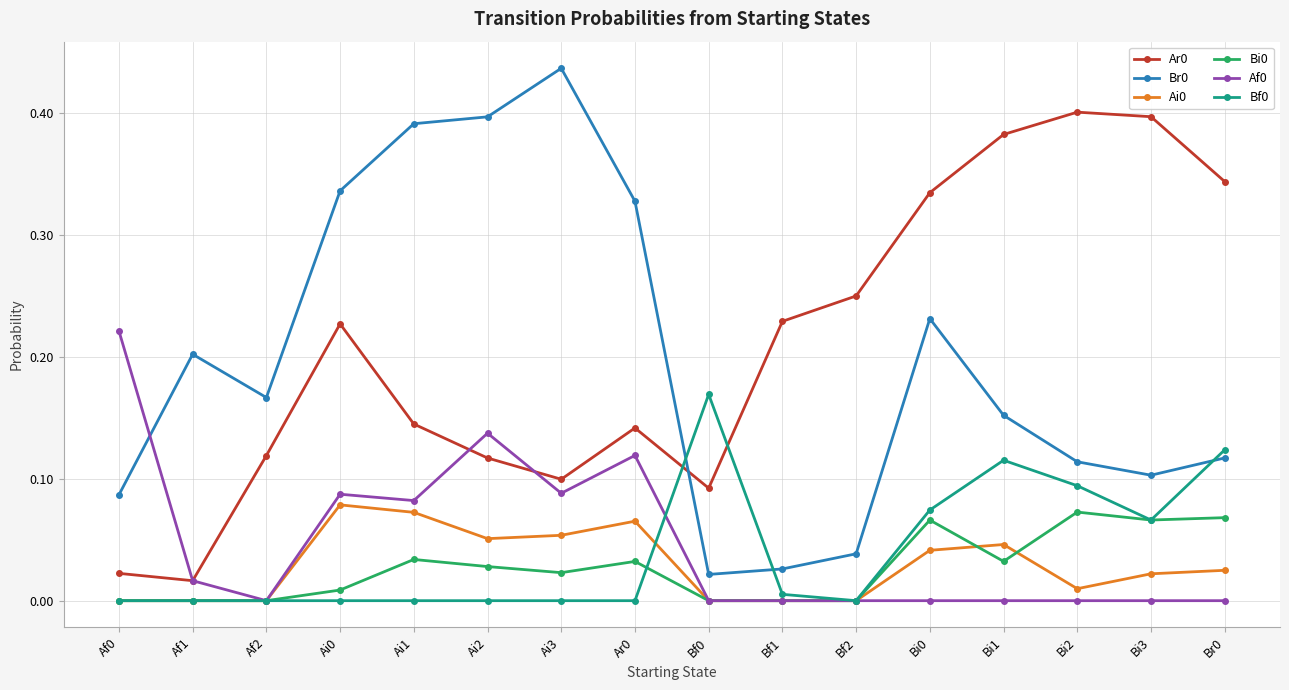

True or false: Bf0 has a value of 0.1 at Bi0.

True